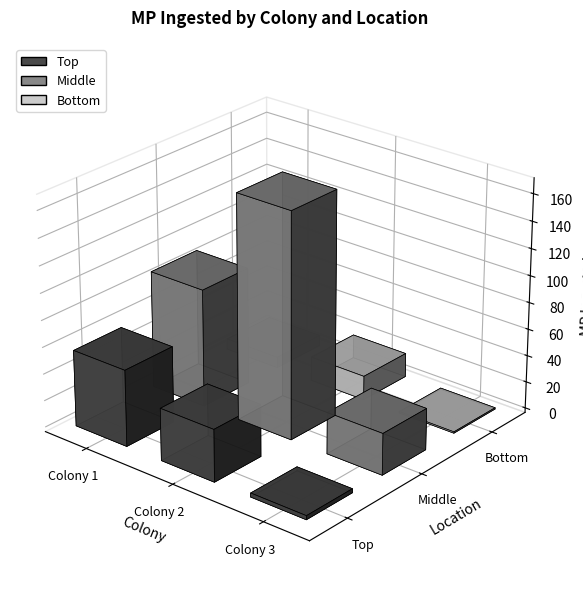

How many groups of bars are there?

3